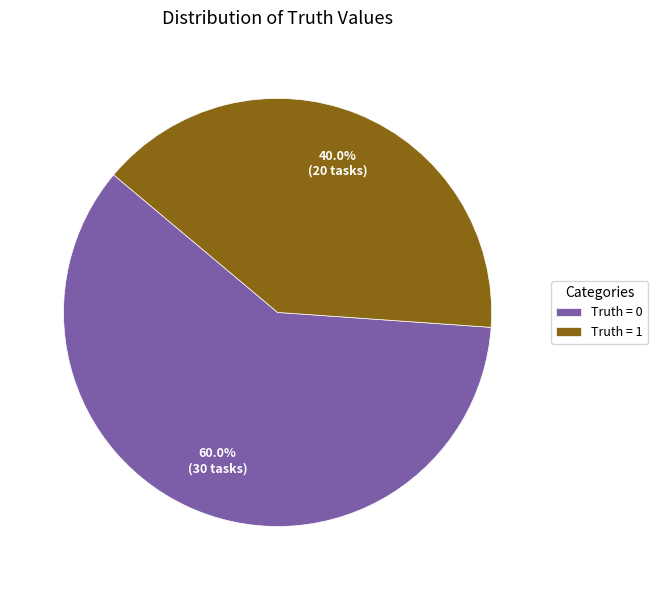

How much of the chart is everything except Truth = 0?

40.0%